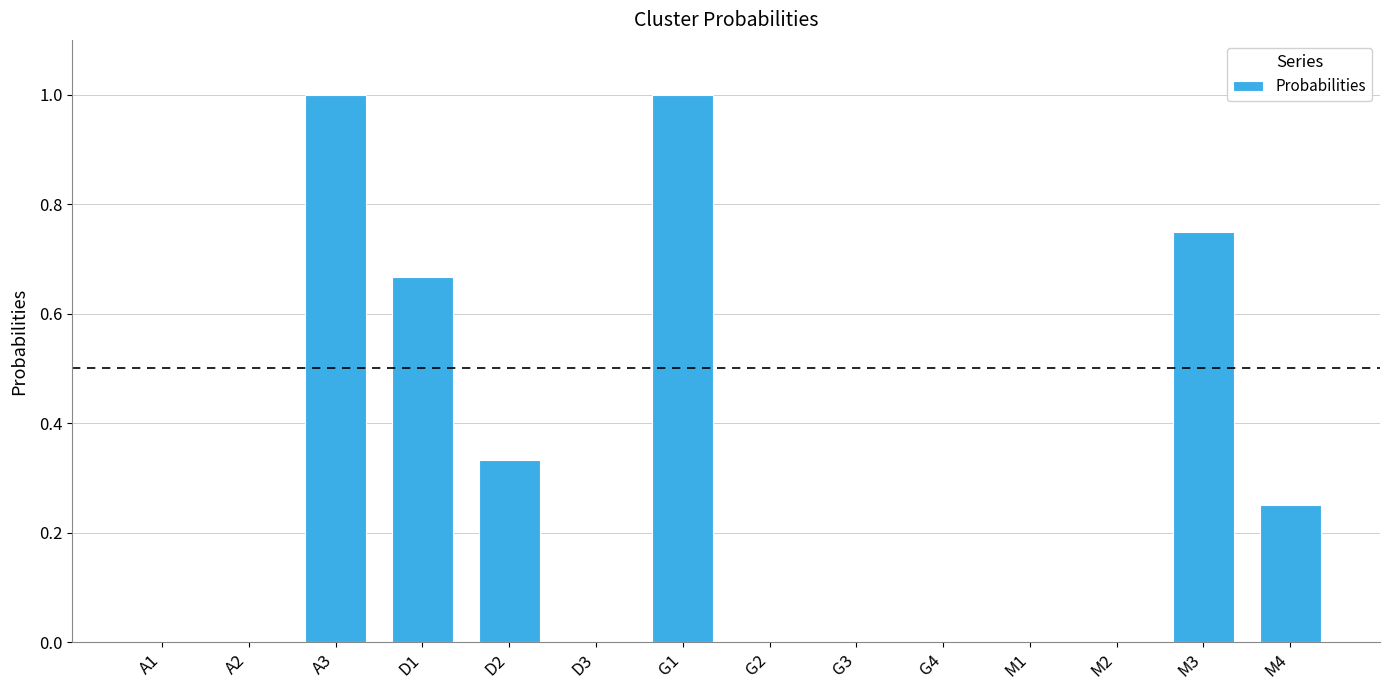

How many categories are shown in the chart?

14